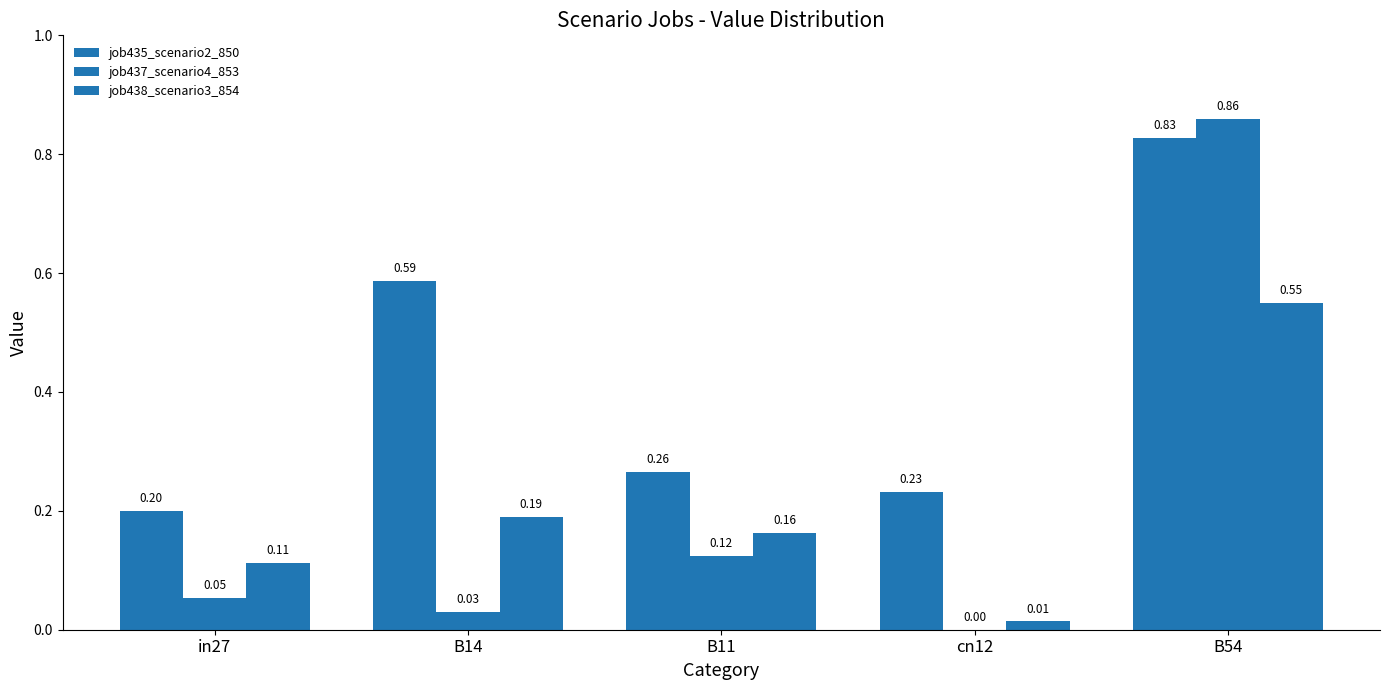

Does the chart contain stacked bars?

No